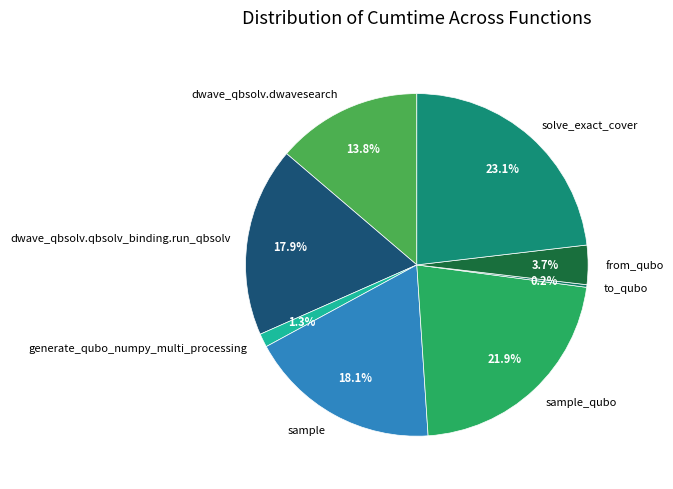

True or false: solve_exact_cover accounts for 17% of the total.

False